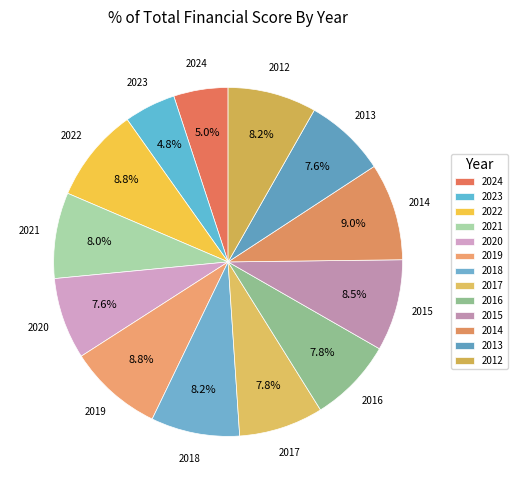

What is the largest slice in the pie chart?

2014